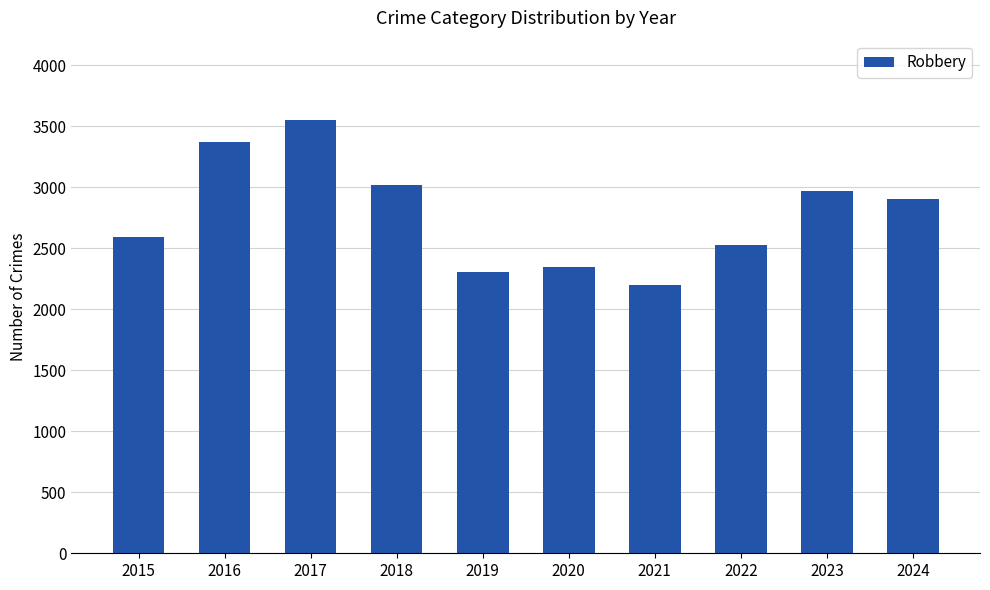

What is the difference between the values at 2016 and 2018?

351